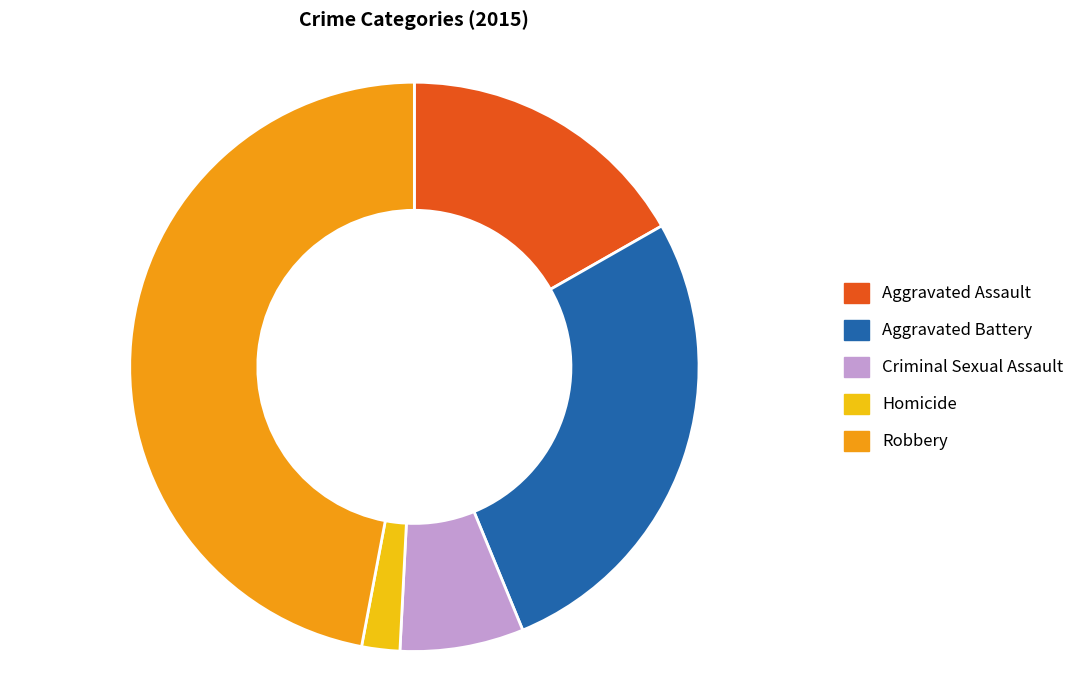

Is it true that Aggravated Battery is 36% of the pie?

False